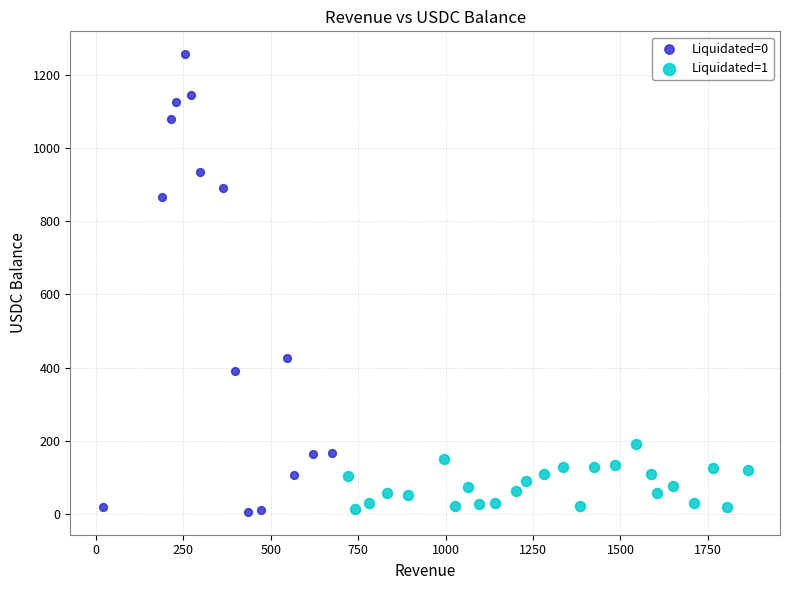

What are all the series names shown in the legend?

Liquidated=0, Liquidated=1